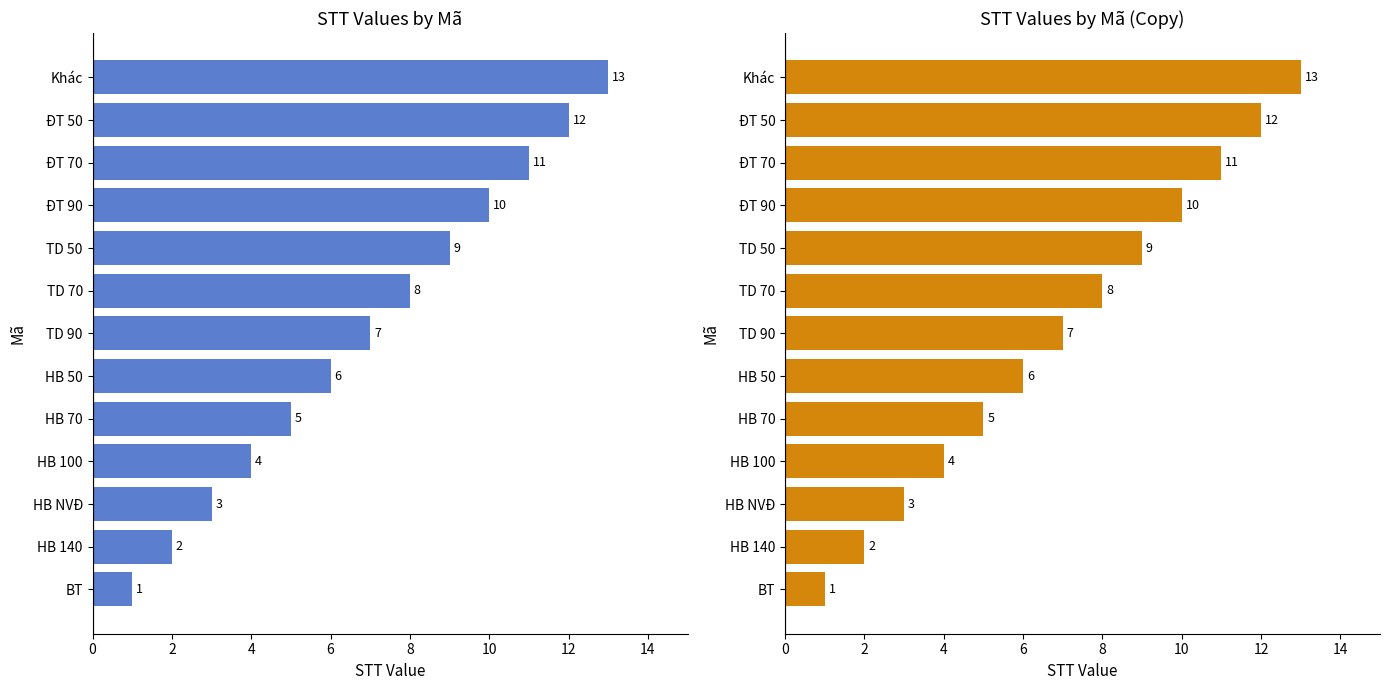

Between HB NVĐ and HB 100, which is larger?

HB 100